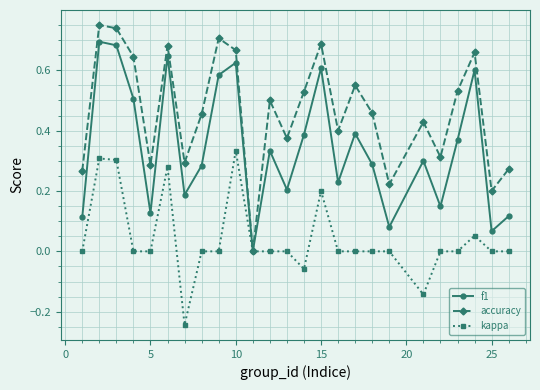

In f1, how many points are higher than both neighbors (excluding endpoints)?

8